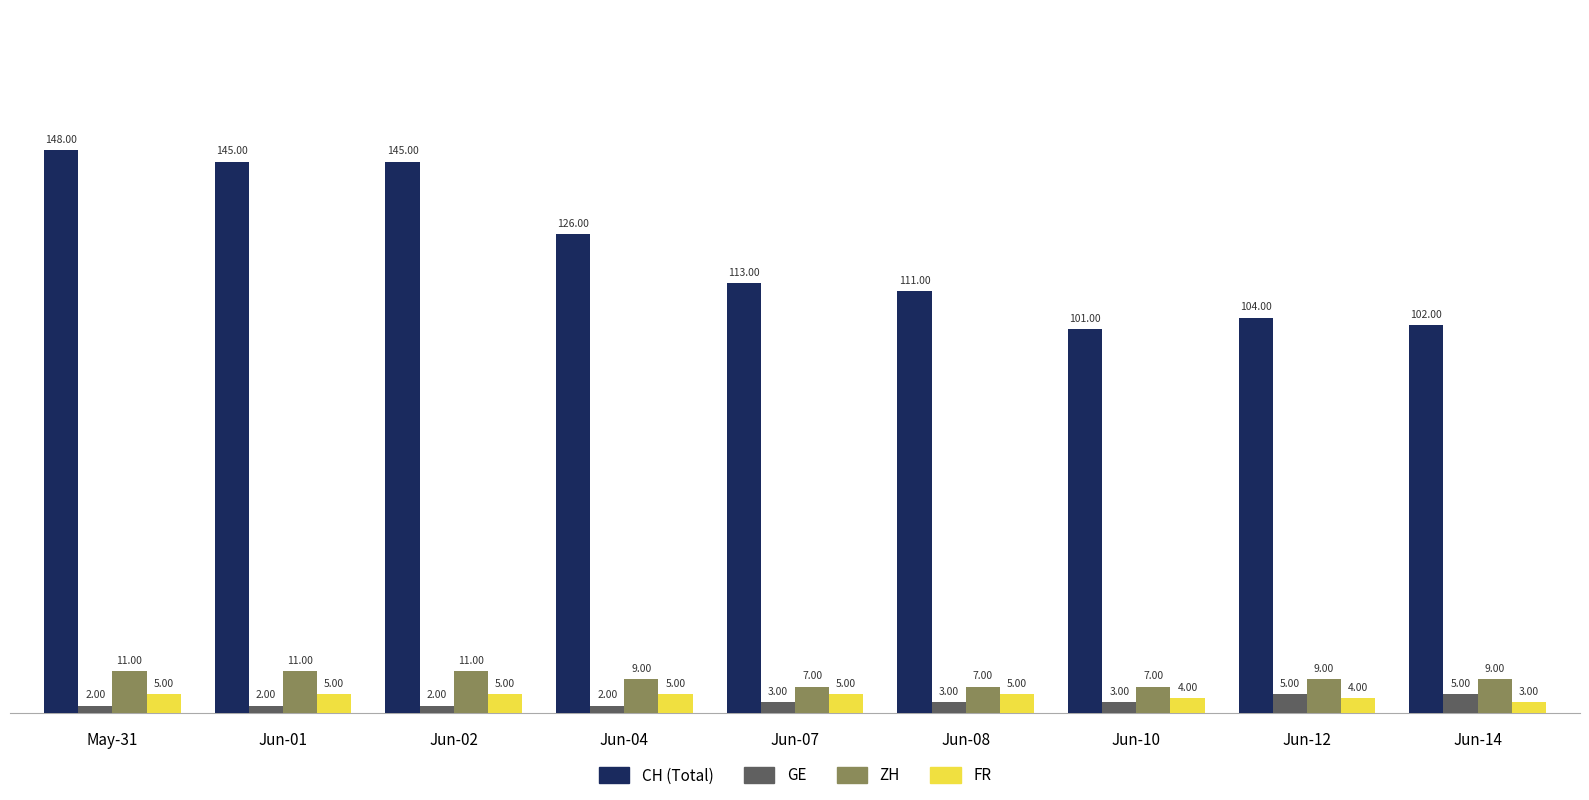

Reading right to left, list all the values displayed in this chart.

CH: Jun-14=102	Jun-12=104	Jun-10=101	Jun-08=111	Jun-07=113	Jun-04=126	Jun-02=145	Jun-01=145	May-31=148
GE: Jun-14=5	Jun-12=5	Jun-10=3	Jun-08=3	Jun-07=3	Jun-04=2	Jun-02=2	Jun-01=2	May-31=2
ZH: Jun-14=9	Jun-12=9	Jun-10=7	Jun-08=7	Jun-07=7	Jun-04=9	Jun-02=11	Jun-01=11	May-31=11
FR: Jun-14=3	Jun-12=4	Jun-10=4	Jun-08=5	Jun-07=5	Jun-04=5	Jun-02=5	Jun-01=5	May-31=5